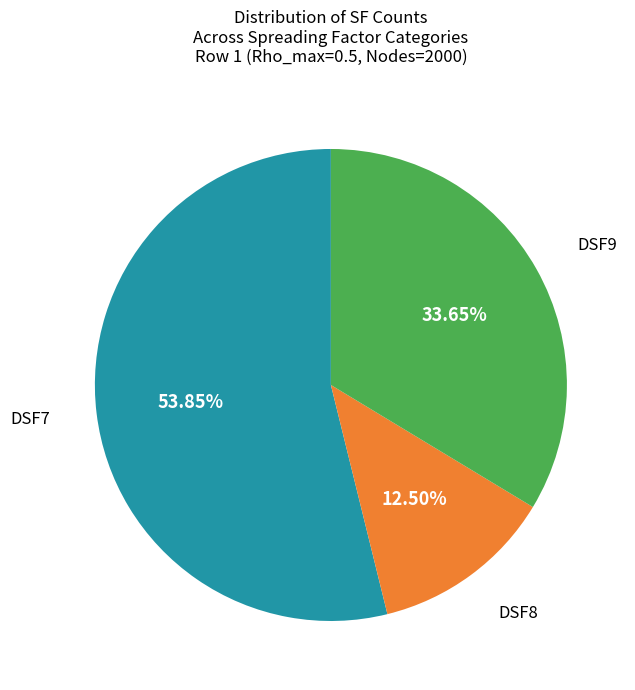

Does any single category account for the majority?

Yes